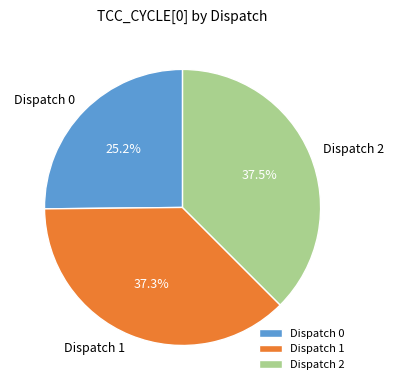

Which slice is the smallest?

Dispatch 0